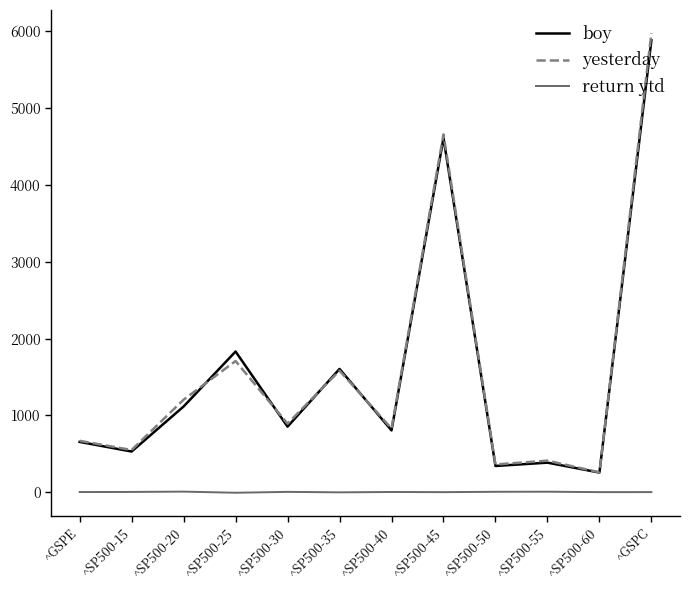

Which series has the largest range (max minus min)?

yesterday